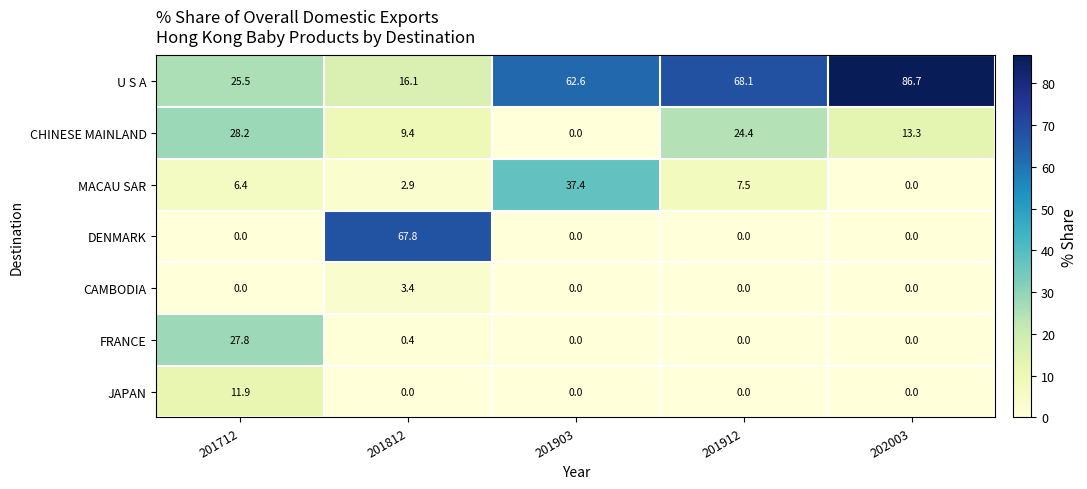

How many data points in CAMBODIA are above 0?

1